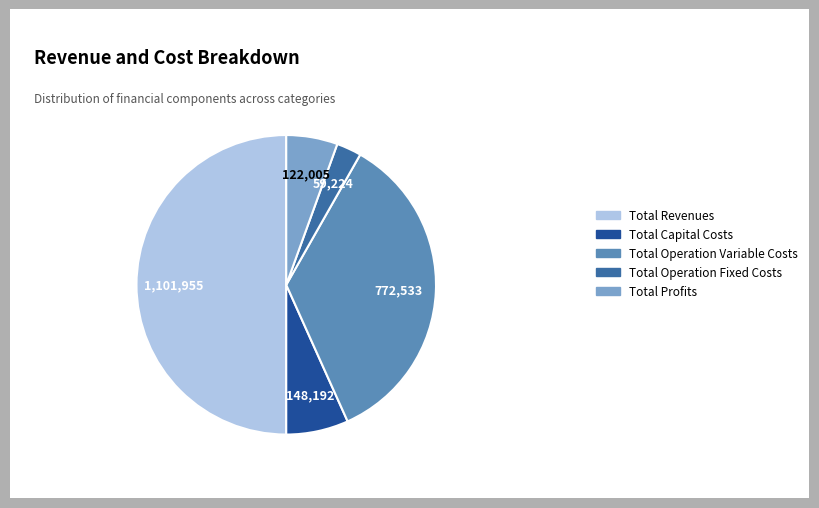

Do Total Operation Fixed Costs and Total Revenues together represent more than half of the pie?

Yes